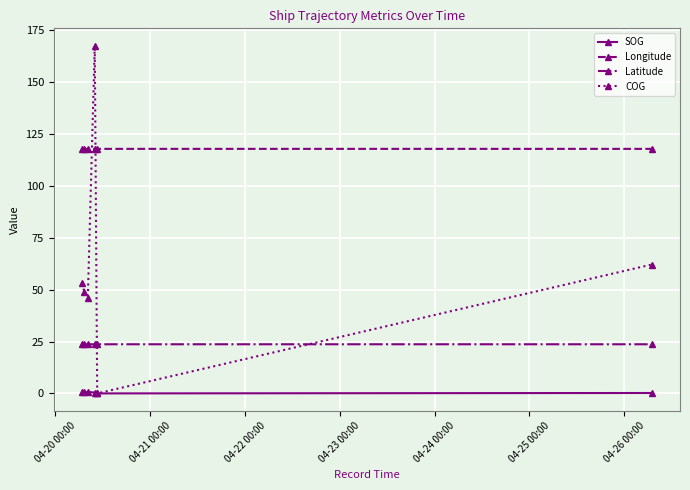

How many interior local valleys does the COG series have?

2